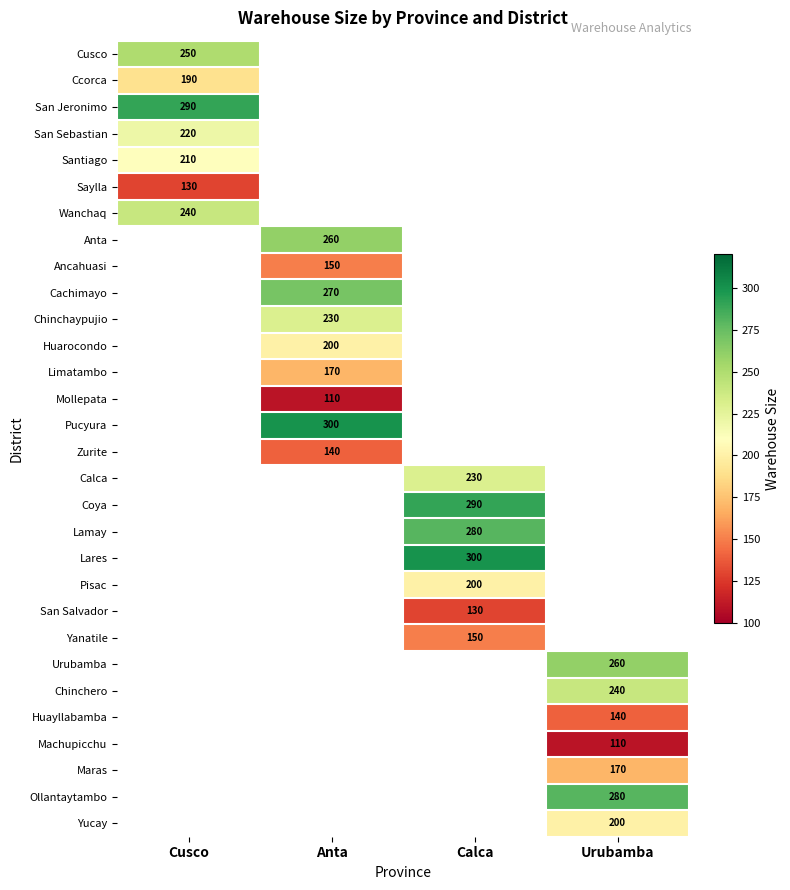

Is it true that Limatambo equals 170 at Anta?

True